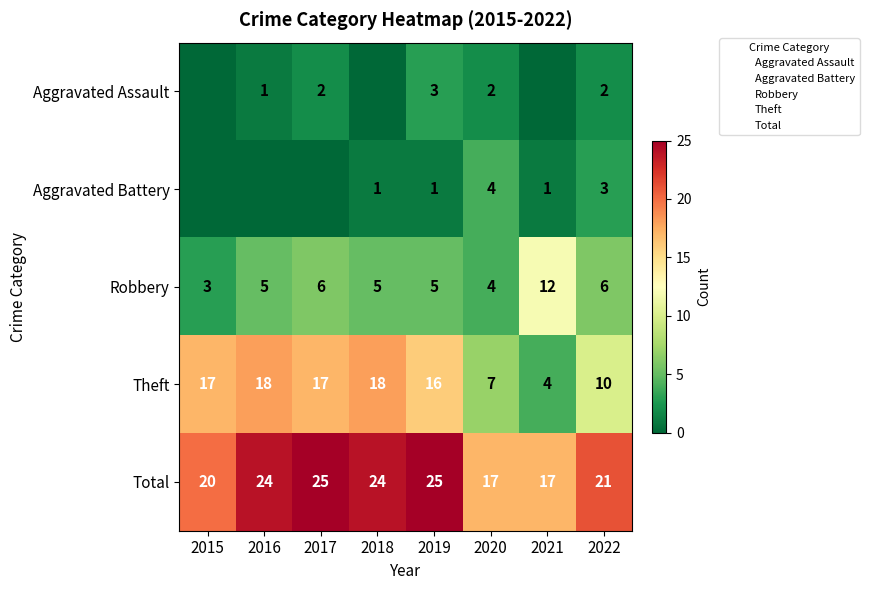

How many distinct data groups are displayed?

5